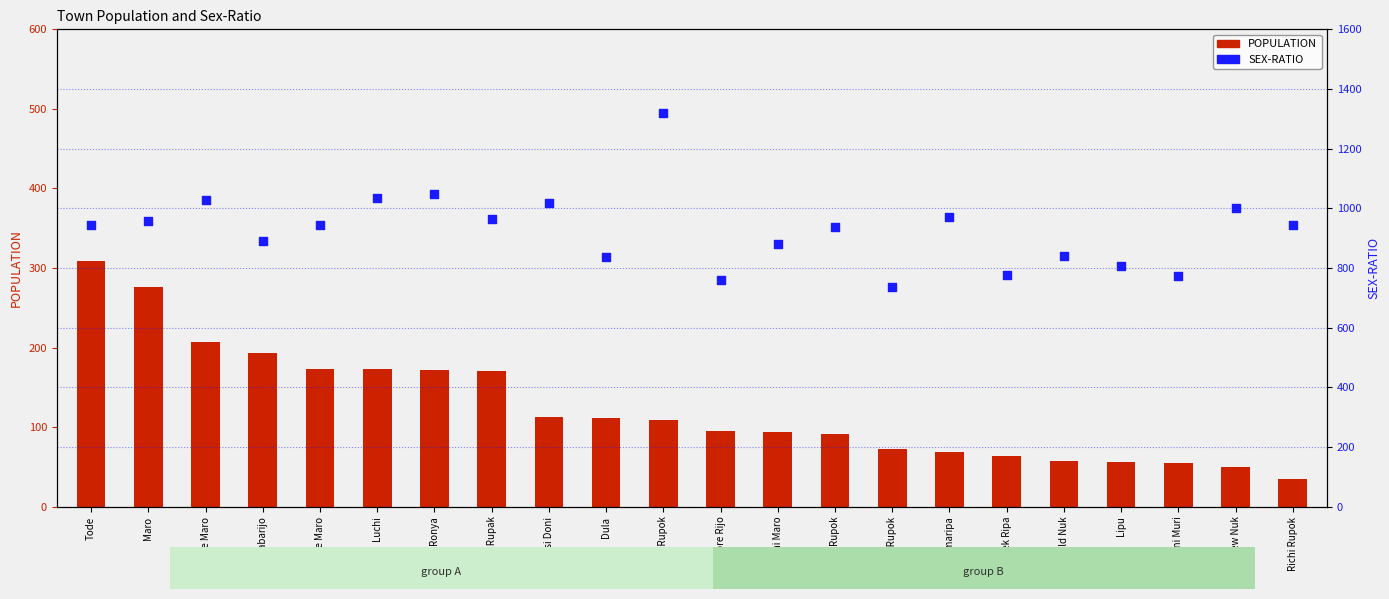

Which series reaches the maximum Y coordinate?

SEX-RATIO